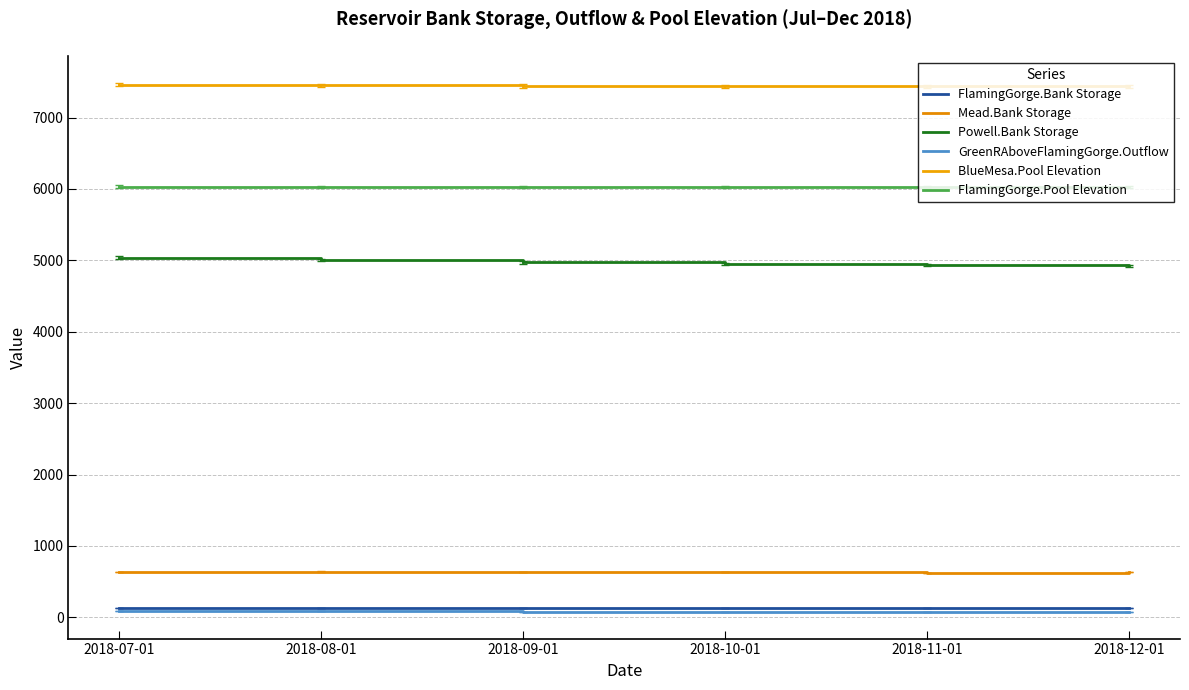

Which series has the widest spread of values?

Powell.Bank Storage